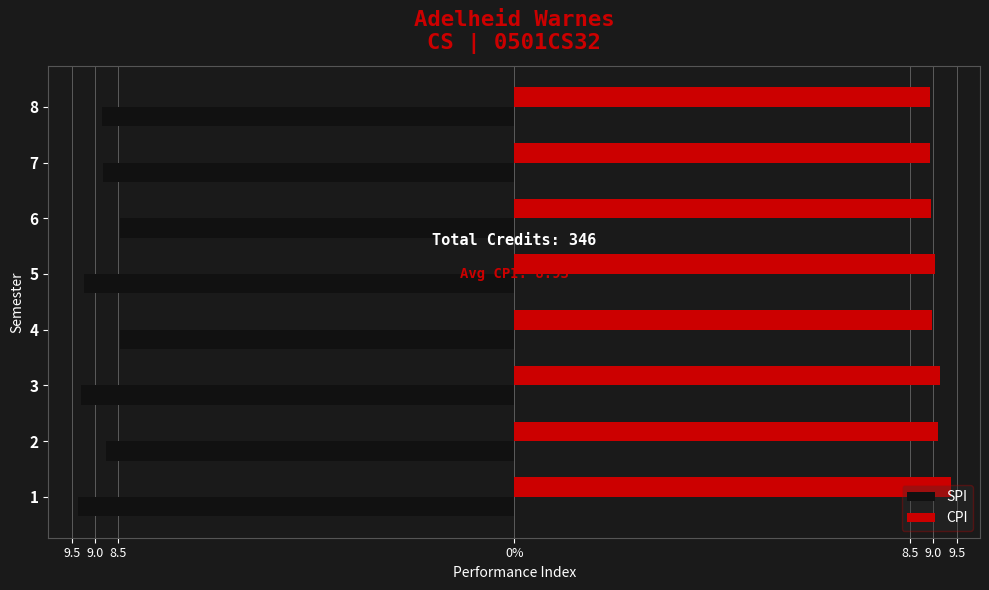

Reading left to right, transcribe all the data shown in this chart.

SPI: -9.4	-8.8	-9.3	-8.5	-9.2	-8.5	-8.8	-8.8
CPI: 9.4	9.1	9.2	9.0	9.0	8.9	8.9	8.9